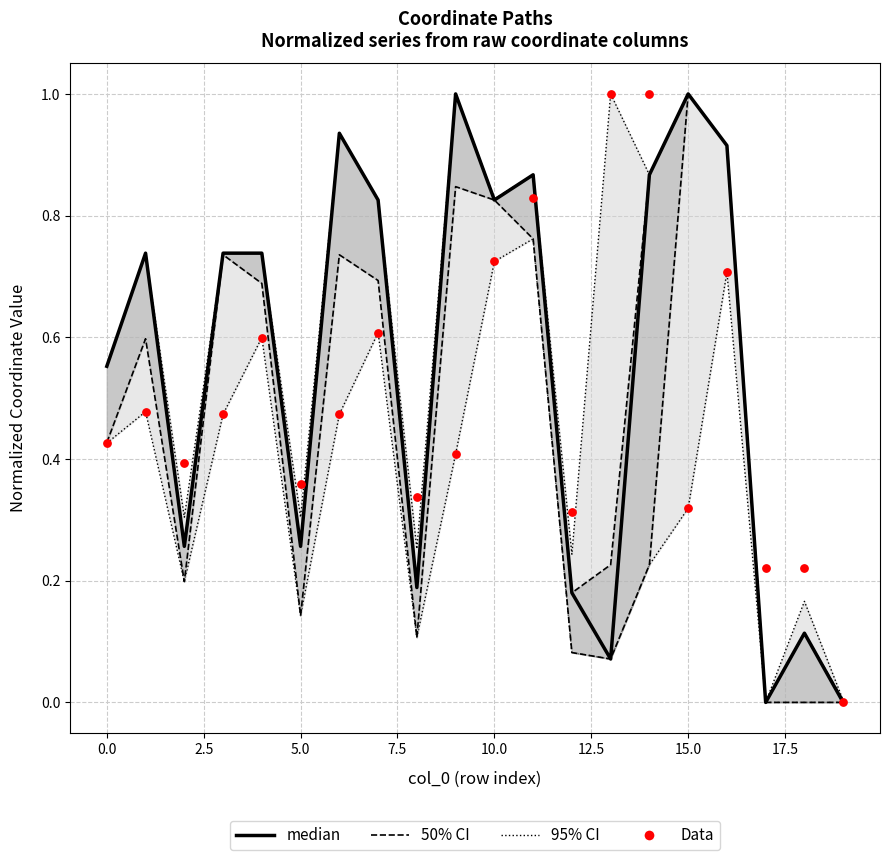

At how many categories does at least one series exceed 0?

19